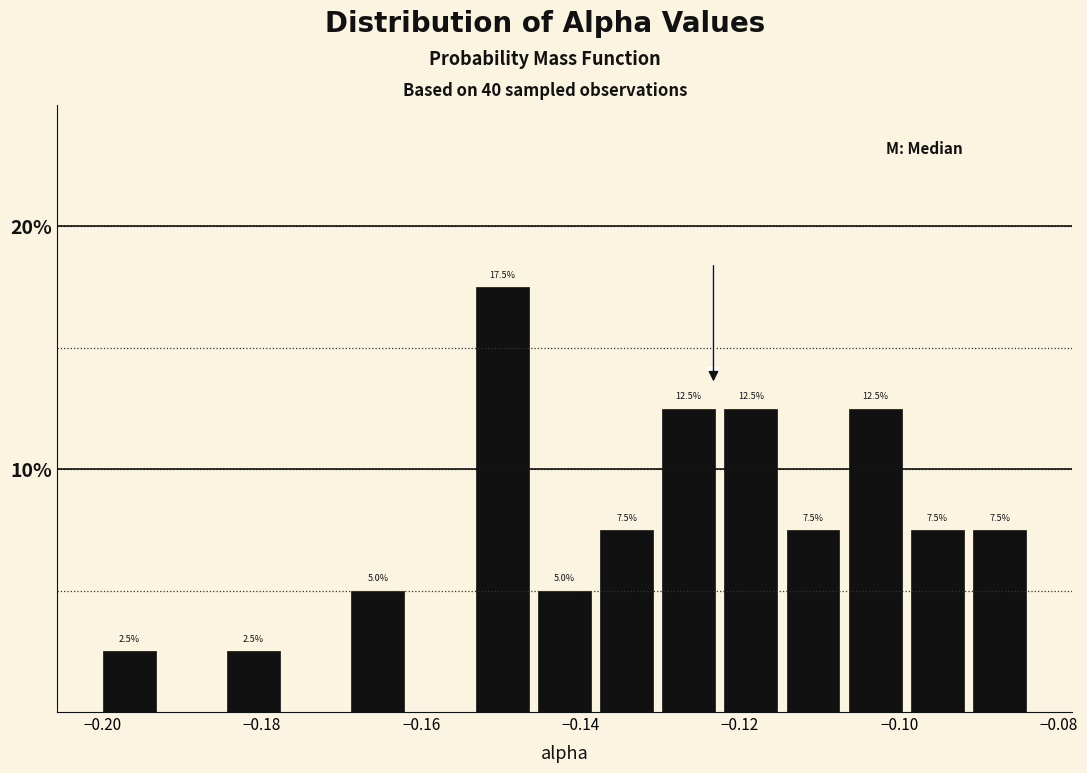

Around what value on the x-axis is the tallest bar? Give the approximate position of its centre, as read against the axis.

-0.150